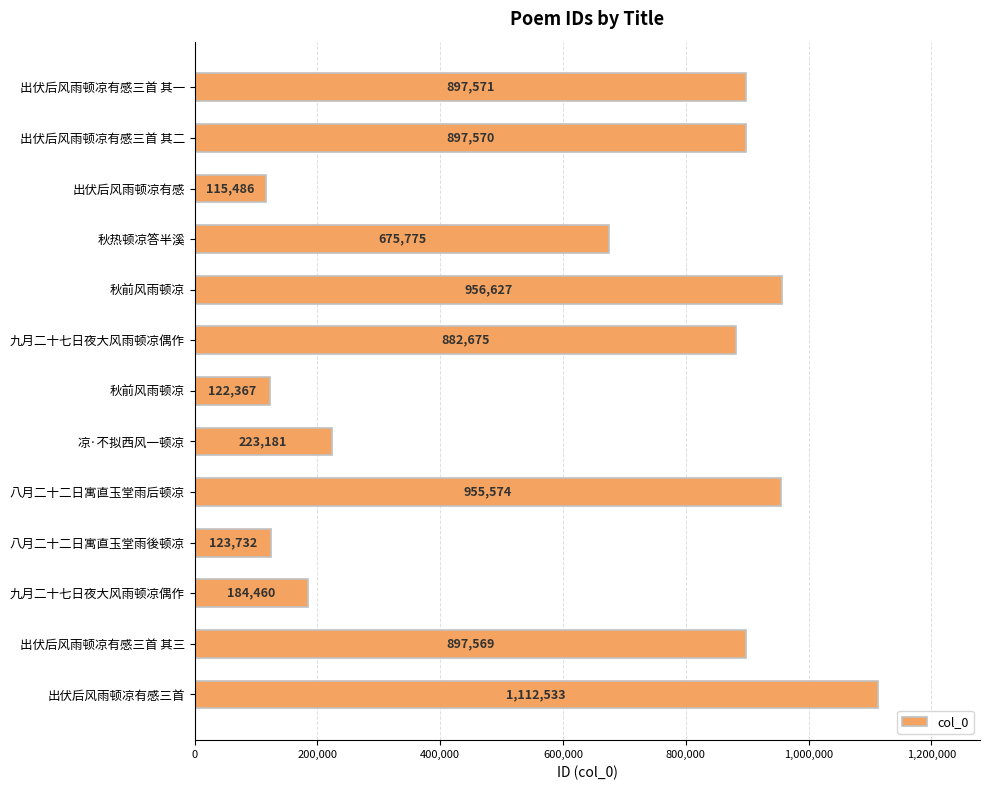

How many distinct data groups are displayed?

1